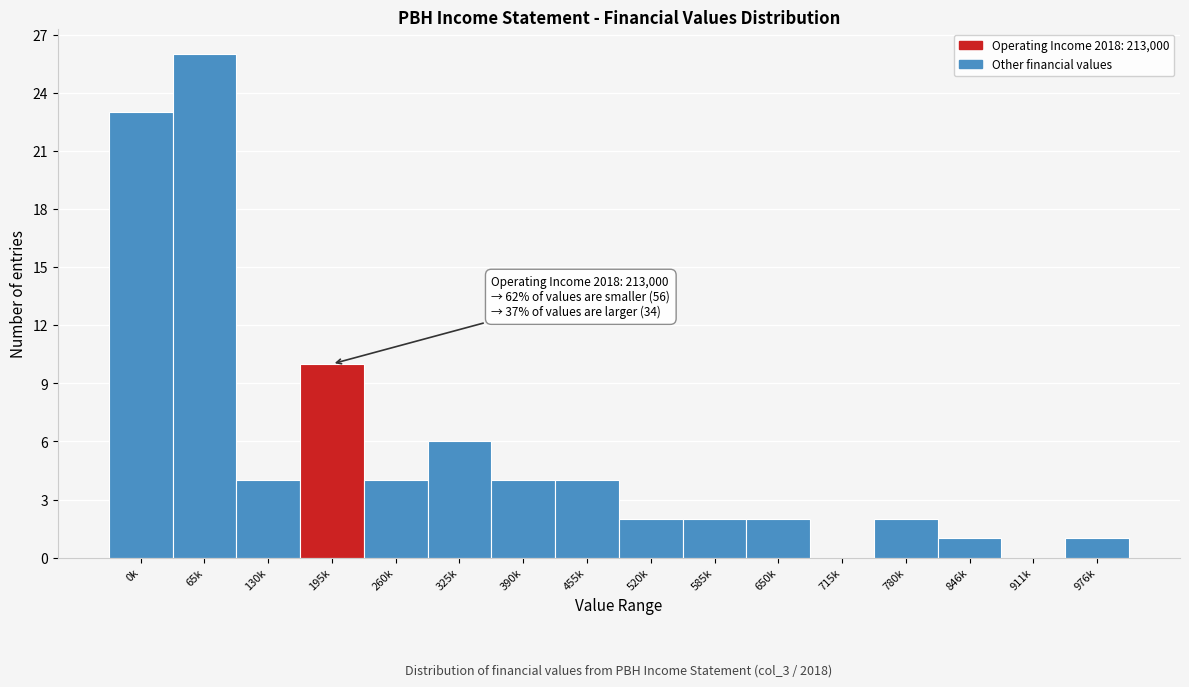

Reading left to right, transcribe all the data shown in this chart.

0k=23	65k=26	130k=4	195k=10	260k=4	325k=6	390k=4	455k=4	520k=2	585k=2	650k=2	715k=0	780k=2	846k=1	911k=0	976k=1